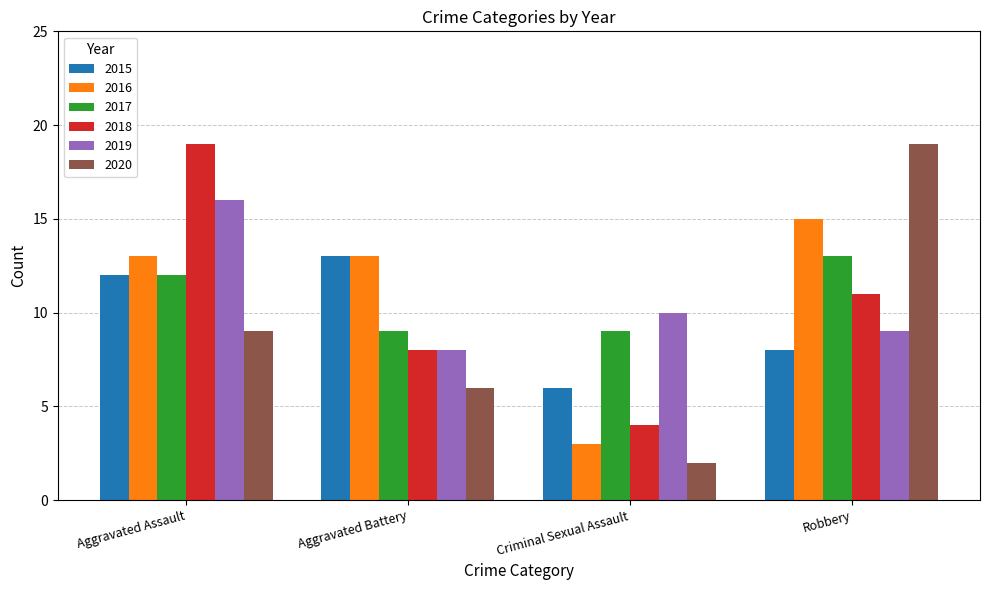

How many bars are there in each group?

6